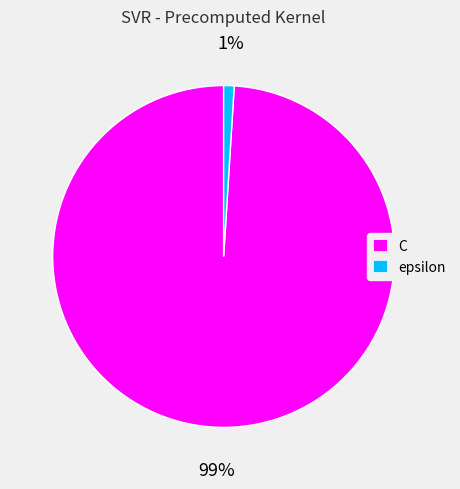

Do epsilon and C together represent more than half of the pie?

Yes